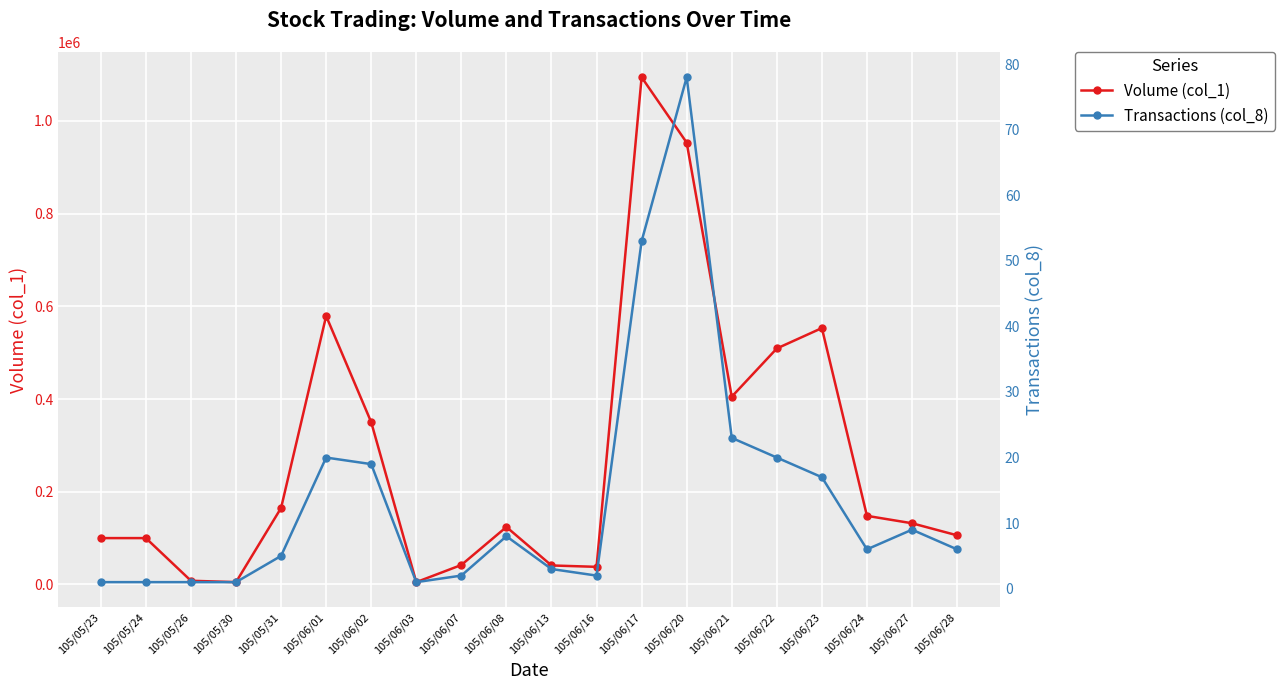

What is the difference between the highest and lowest values at 105/05/26?

7999